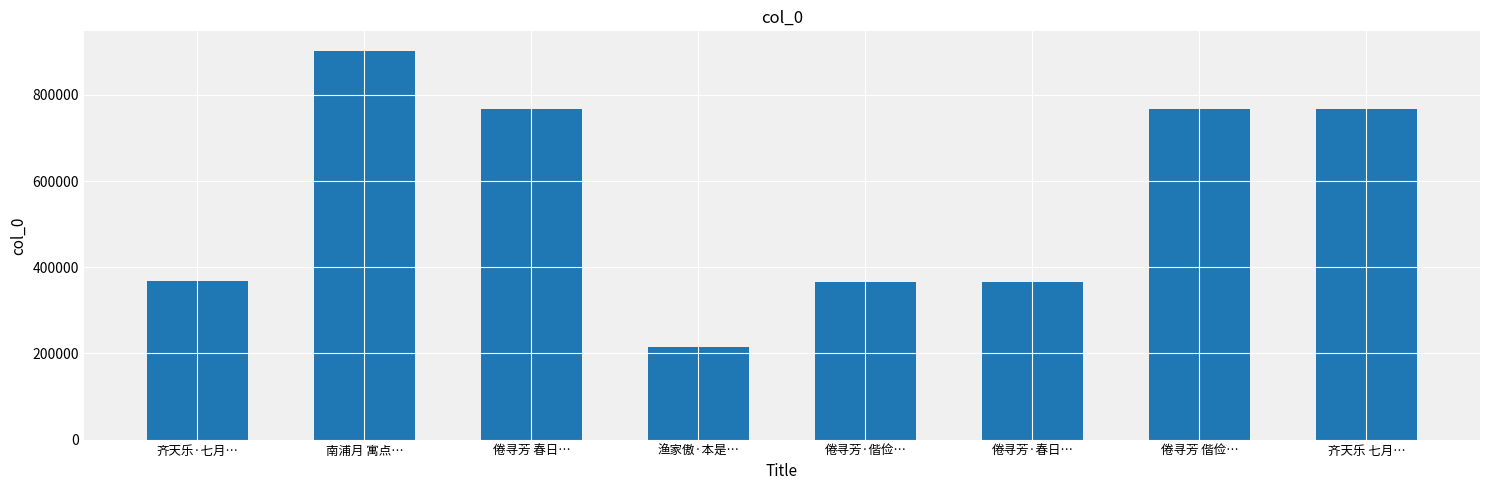

Approximately how many times larger is the value at 齐天乐 七月… compared to 倦寻芳 春日…?

1.0